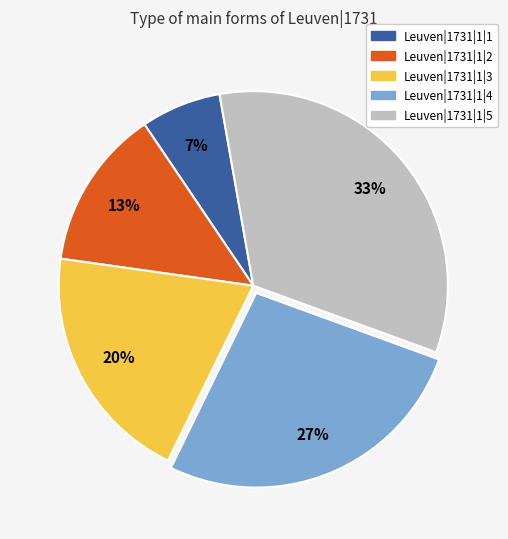

To the nearest percent, what percentage of the pie is Leuven|1731|1|3?

20%